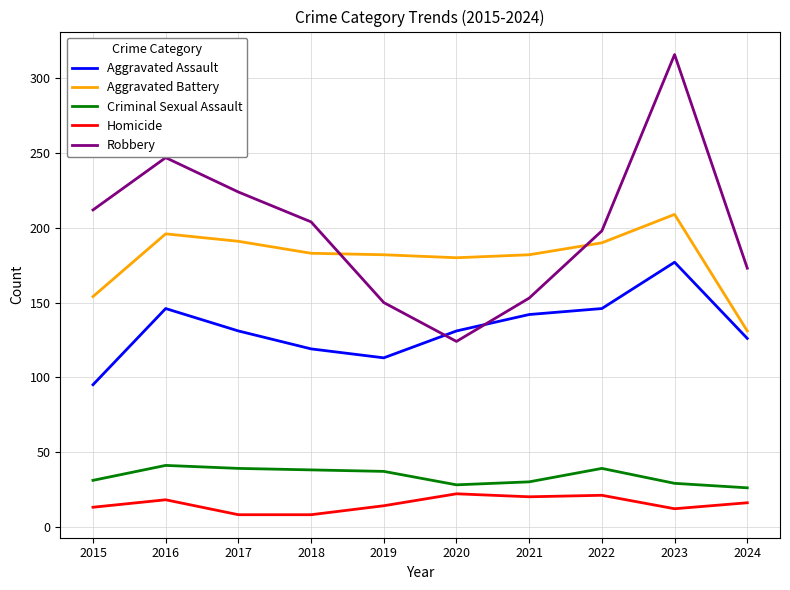

What is the difference between the Homicide values at 2022 and 2016?

3